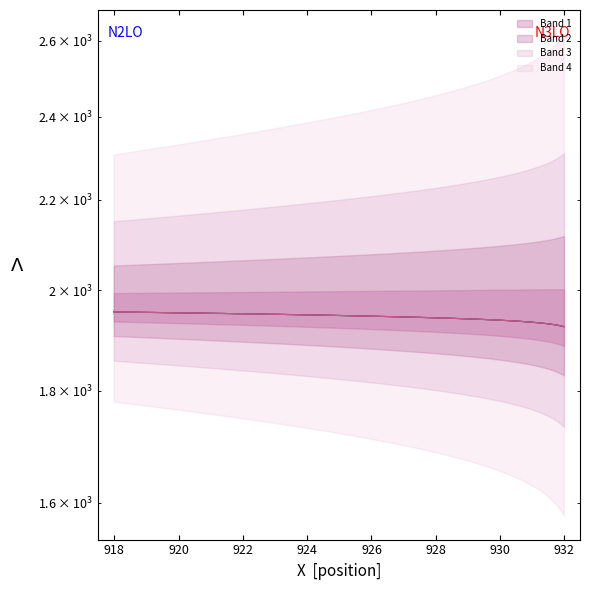

Reading left to right, list all the values displayed in this chart.

Line 1: 1955.0	1954.4	1953.8	1953.2	1952.5	1951.9	1951.3	1950.6	1950.0	1949.4	1948.7	1948.0	1947.3	1946.6	1945.9	1945.2	1944.4	1943.7	1943.0	1942.3	1941.5	1940.8	1940.0	1939.3	1938.5	1937.7	1936.8	1936.0	1935.2	1934.3	1933.4	1932.5	1931.6	1930.7	1929.8	1928.8	1927.9	1926.9	1925.9	1925.0
Line 2: 1955.0	1954.4	1953.8	1953.2	1952.5	1951.9	1951.3	1950.6	1950.0	1949.4	1948.7	1948.0	1947.3	1946.6	1945.9	1945.2	1944.4	1943.7	1943.0	1942.3	1941.5	1940.8	1940.0	1939.3	1938.5	1937.7	1936.8	1936.0	1935.2	1934.3	1933.4	1932.5	1931.6	1930.7	1929.8	1928.8	1927.9	1926.9	1925.9	1925.0
Line 3: 1955.0	1954.4	1953.8	1953.2	1952.5	1951.9	1951.3	1950.6	1950.0	1949.4	1948.7	1948.0	1947.3	1946.6	1945.9	1945.2	1944.4	1943.7	1943.0	1942.3	1941.5	1940.8	1940.0	1939.3	1938.5	1937.7	1936.8	1936.0	1935.2	1934.3	1933.4	1932.5	1931.6	1930.7	1929.8	1928.8	1927.9	1926.9	1925.9	1925.0
Line 4: 1955.0	1954.4	1953.8	1953.2	1952.5	1951.9	1951.3	1950.6	1950.0	1949.4	1948.7	1948.0	1947.3	1946.6	1945.9	1945.2	1944.4	1943.7	1943.0	1942.3	1941.5	1940.8	1940.0	1939.3	1938.5	1937.7	1936.8	1936.0	1935.2	1934.3	1933.4	1932.5	1931.6	1930.7	1929.8	1928.8	1927.9	1926.9	1925.9	1925.0